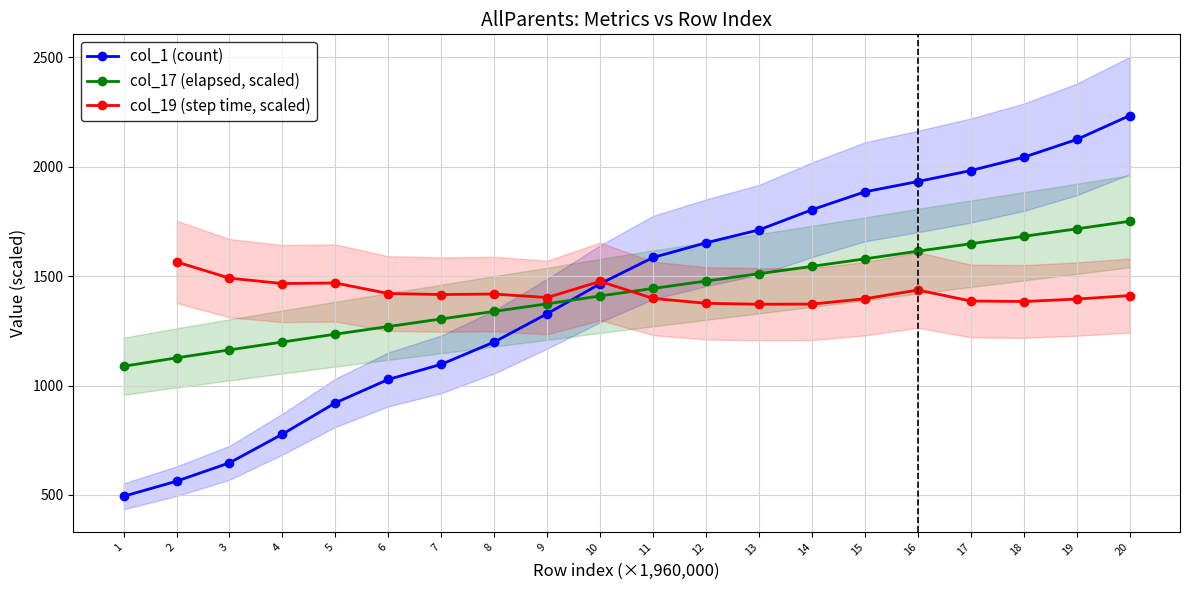

Is this an area chart (filled region under the line)?

No